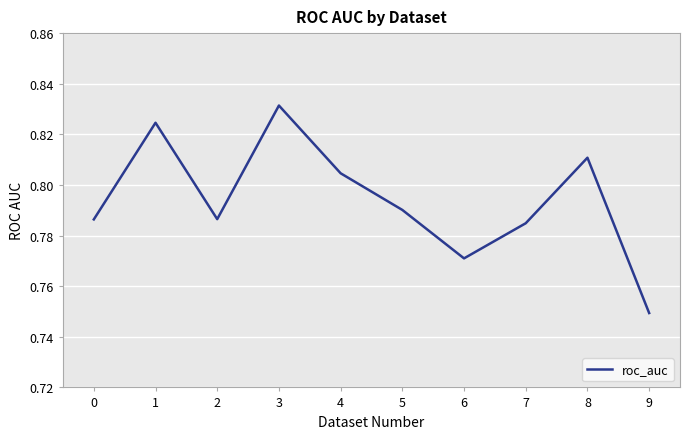

Does the chart display data point markers on the line(s)?

No